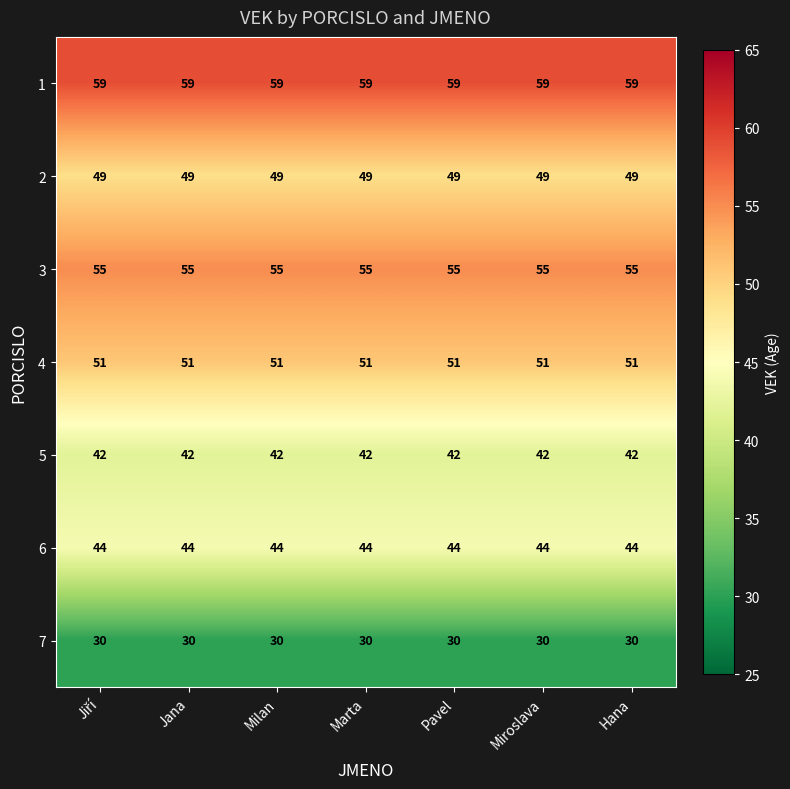

What is the greatest value displayed?

59